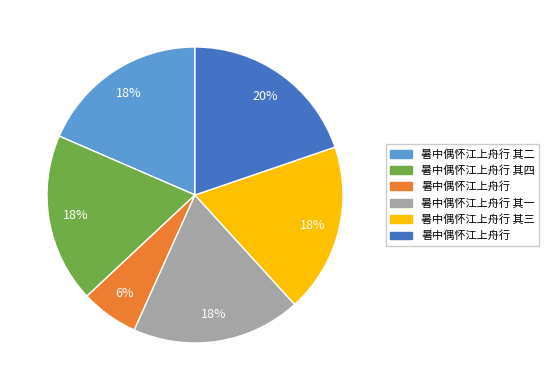

How many segments does this pie chart have?

6